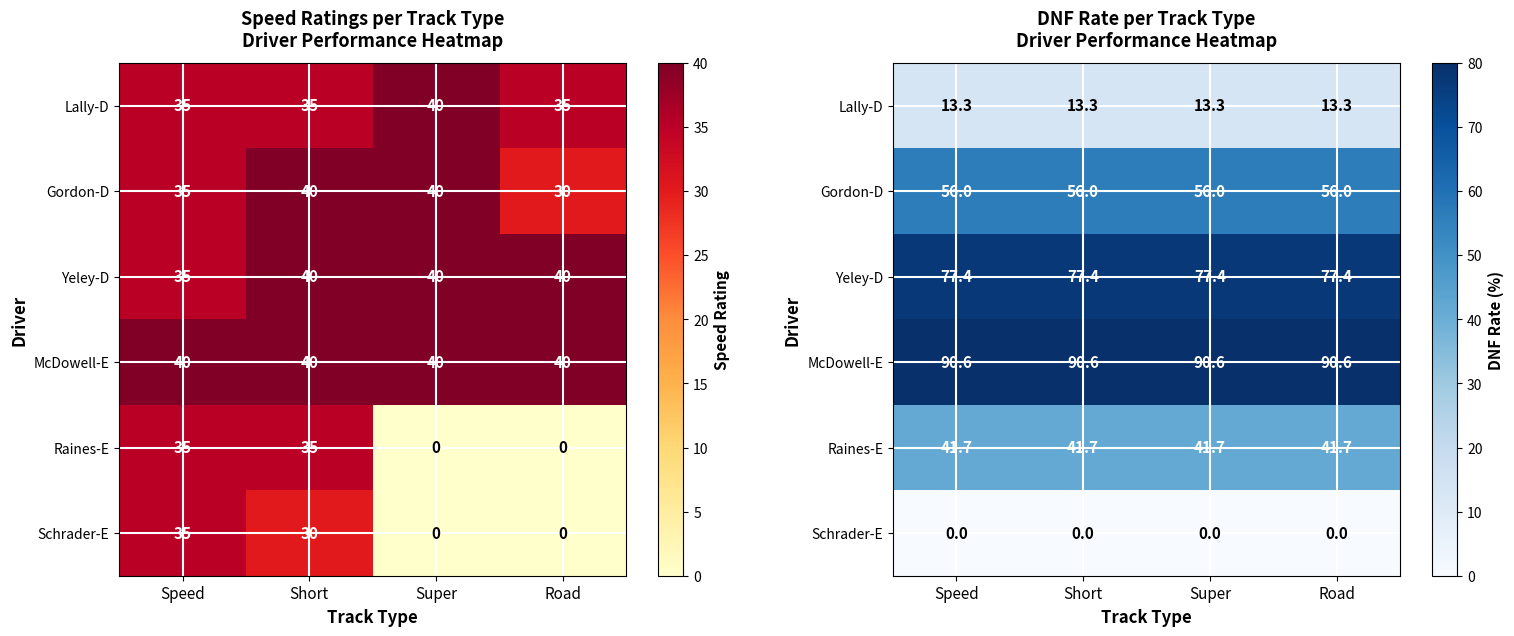

The value of Gordon-D at Road is 32.6. True or false?

False